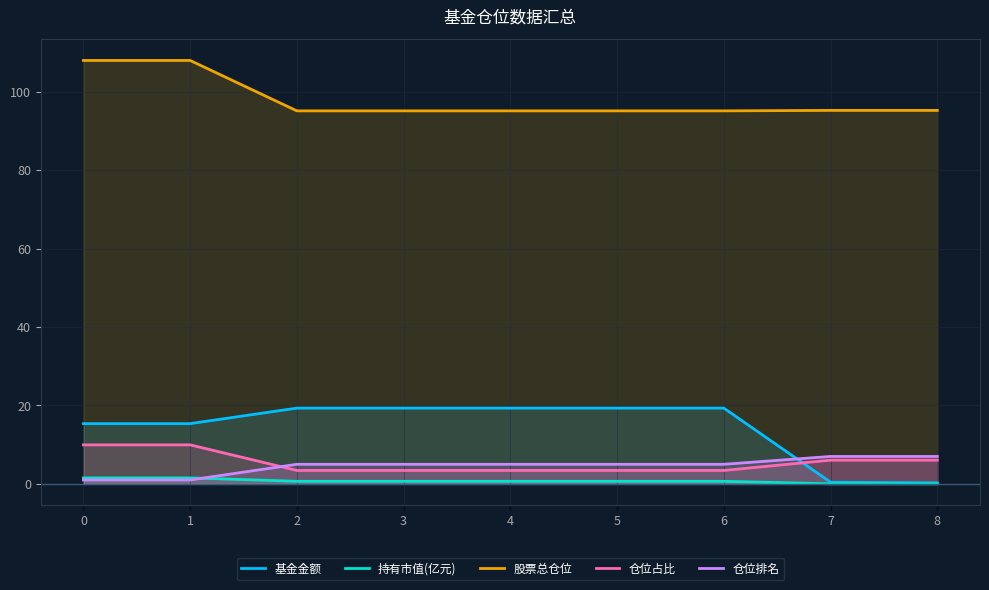

Reading left to right, transcribe all the data shown in this chart.

基金金额: 0=15.4	1=15.4	2=19.3	3=19.3	4=19.3	5=19.3	6=19.3	7=0.4	8=0.3
持有市值(亿元): 0=1.5	1=1.5	2=0.7	3=0.7	4=0.7	5=0.7	6=0.7	7=0.0	8=0.0
股票总仓位: 0=108.0	1=108.0	2=95.1	3=95.1	4=95.1	5=95.1	6=95.1	7=95.2	8=95.2
仓位占比: 0=9.9	1=9.9	2=3.4	3=3.4	4=3.4	5=3.4	6=3.4	7=6.1	8=6.1
仓位排名: 0=1.0	1=1.0	2=5.0	3=5.0	4=5.0	5=5.0	6=5.0	7=7.0	8=7.0